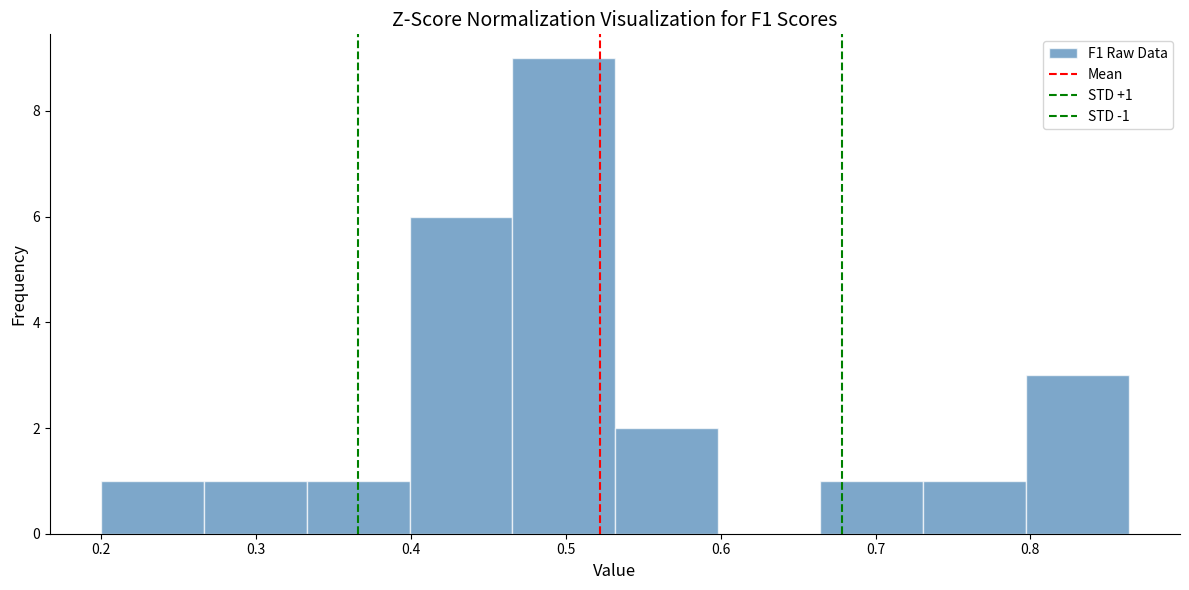

Over which range of the x-axis is the bar tallest?

0.47 to 0.53